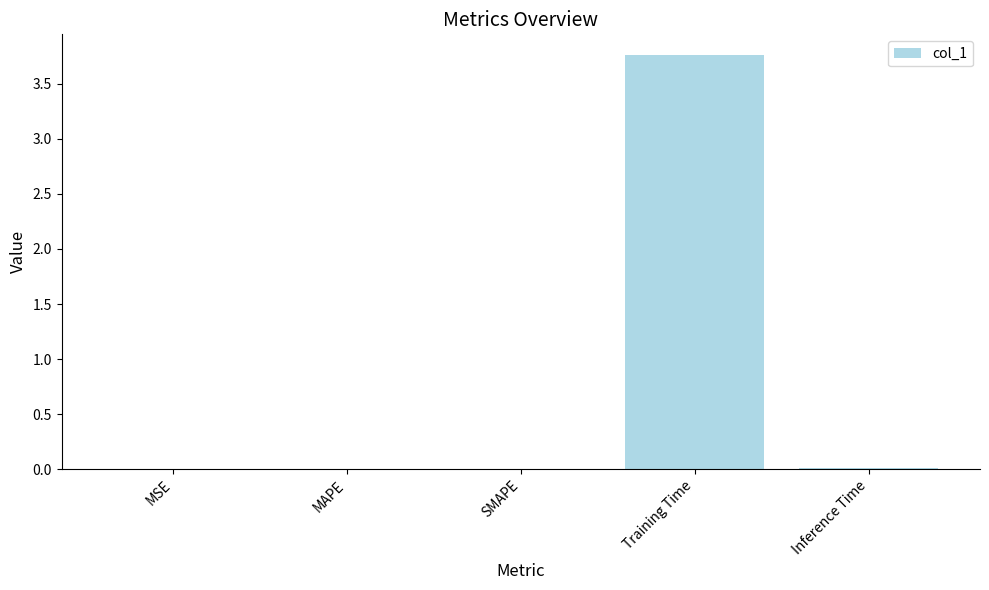

What is the sum of all values?

3.8